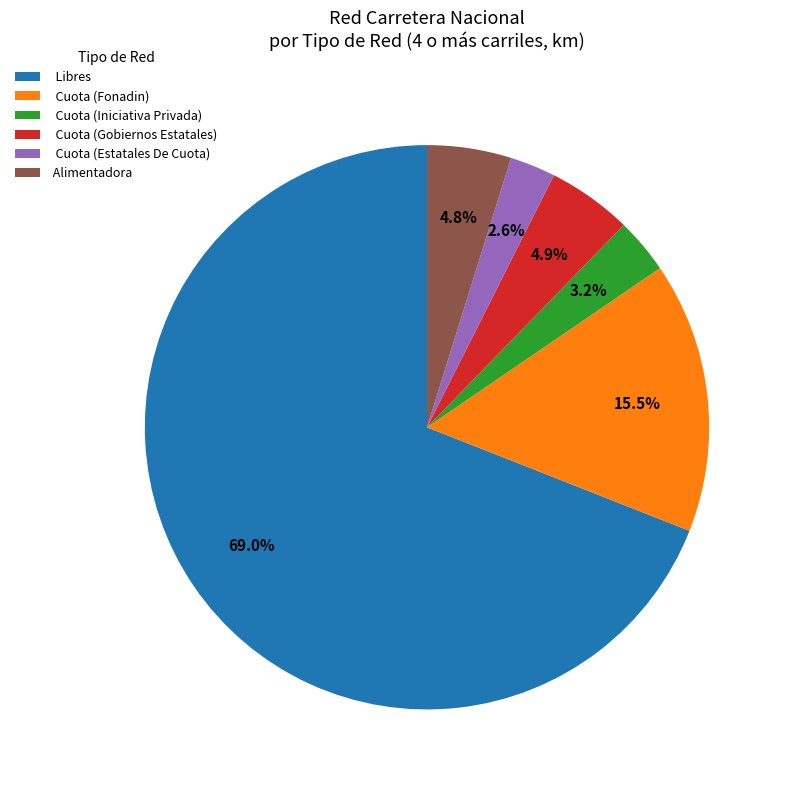

Which has a higher value, Libres or Cuota (Estatales De Cuota)?

Libres